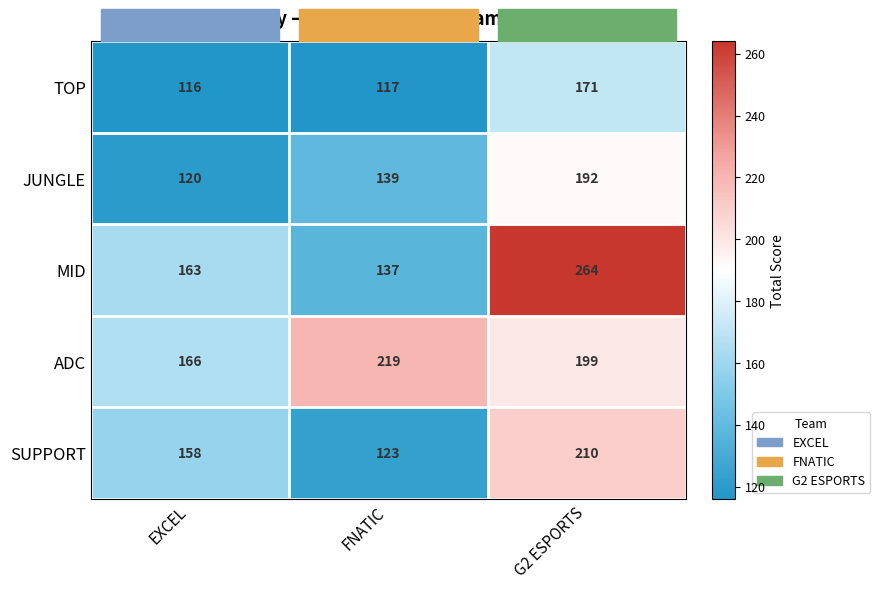

How many data points in MID are less than 163?

1